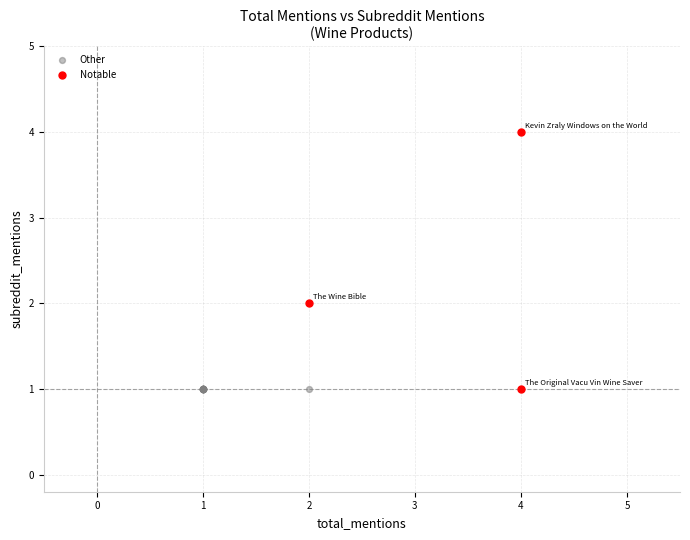

Which series reaches the maximum Y coordinate?

Notable